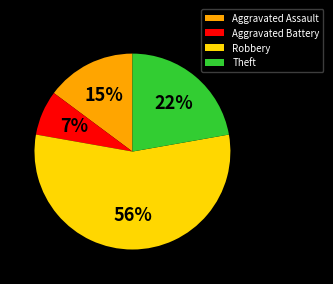

Is it true that Aggravated Assault is 15% of the pie?

True